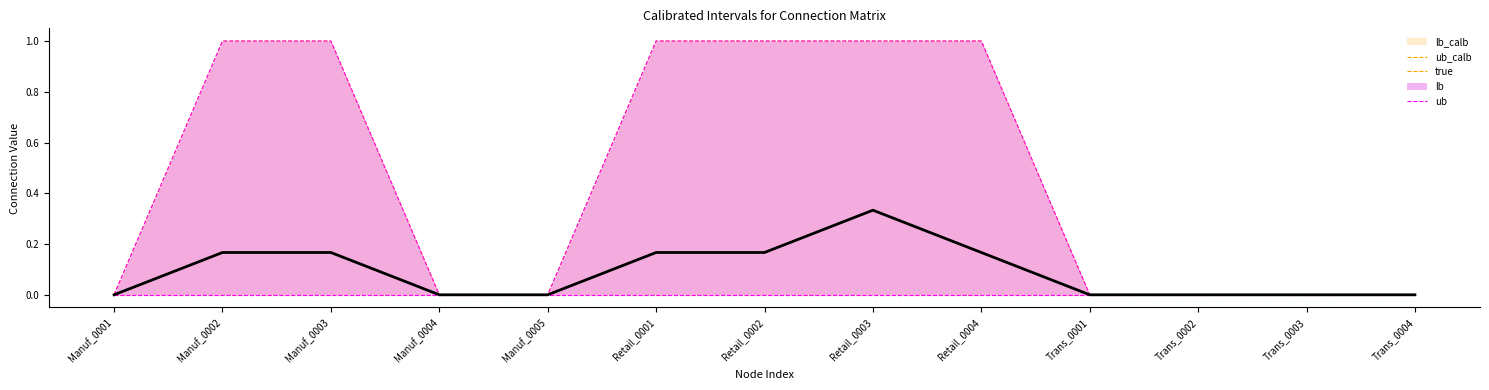

Which category has the lowest value across all series?

Manuf_0001